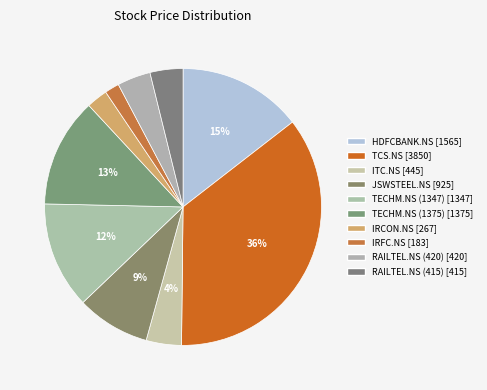

To the nearest percent, what is the combined percentage of RAILTEL.NS (415) and TCS.NS?

40%